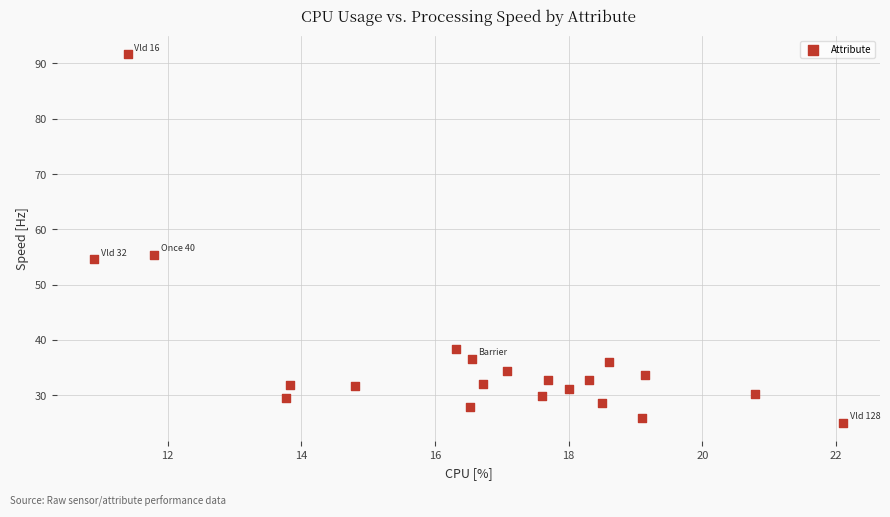

What Y value in the scatter plot is closest to 58?

55.3